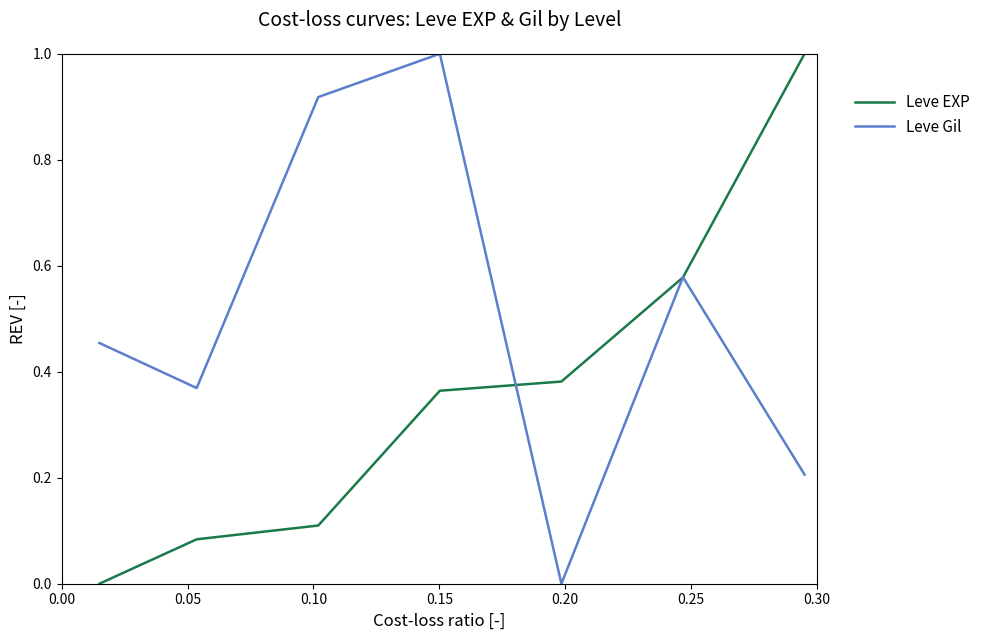

After their last crossing, which series has the higher values: Leve EXP or Leve Gil?

Leve EXP